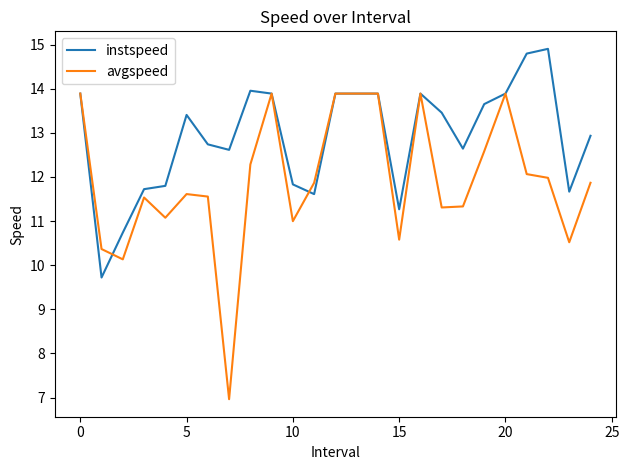

What is the highest value of the avgspeed series?

13.9